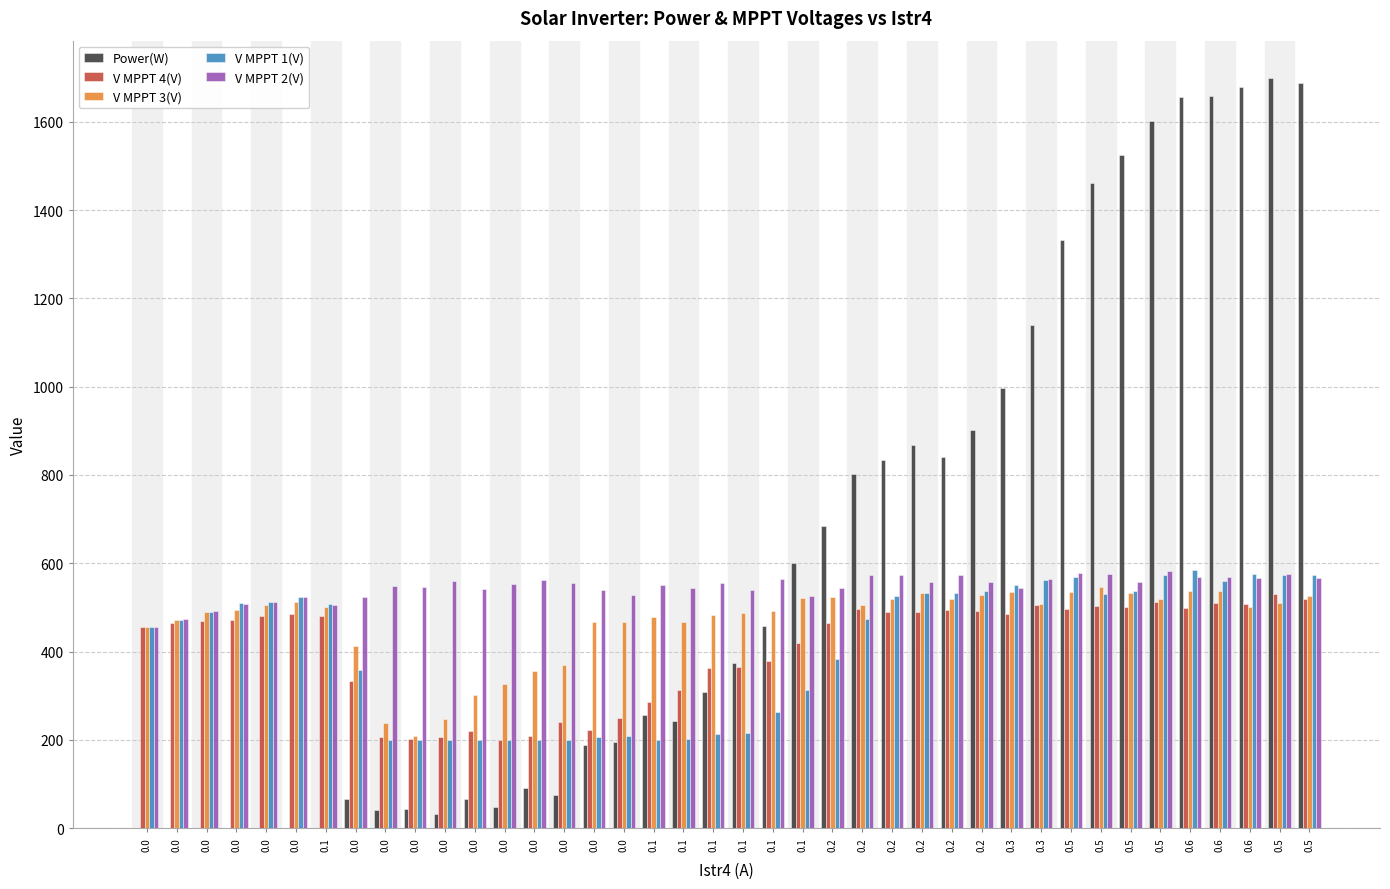

Reading left to right, transcribe all the data shown in this chart.

Power(W): 0.0=0.0	0.0=0.0	0.0=0.0	0.0=0.0	0.0=0.0	0.0=0.0	0.1=0.0	0.0=66.0	0.0=40.0	0.0=44.0	0.0=33.0	0.0=66.0	0.0=47.0	0.0=92.0	0.0=76.0	0.0=188.0	0.0=194.0	0.1=257.0	0.1=243.0	0.1=309.0	0.1=374.0	0.1=459.0	0.1=601.0	0.2=685.0	0.2=803.0	0.2=834.0	0.2=868.0	0.2=840.0	0.2=903.0	0.3=998.0	0.3=1140.0	0.5=1332.0	0.5=1461.0	0.5=1524.0	0.5=1601.0	0.6=1657.0	0.6=1659.0	0.6=1679.0	0.5=1699.0	0.5=1688.0
V MPPT 4(V): 0.0=456.0	0.0=463.7	0.0=469.8	0.0=470.6	0.0=480.5	0.0=485.4	0.1=481.1	0.0=334.4	0.0=206.0	0.0=201.4	0.0=205.4	0.0=219.3	0.0=199.8	0.0=209.0	0.0=240.8	0.0=221.7	0.0=250.5	0.1=286.0	0.1=312.9	0.1=361.8	0.1=364.0	0.1=379.6	0.1=419.8	0.2=463.7	0.2=496.5	0.2=489.8	0.2=490.0	0.2=494.8	0.2=491.0	0.3=486.1	0.3=506.4	0.5=496.7	0.5=503.9	0.5=499.8	0.5=511.4	0.6=498.8	0.6=510.7	0.6=508.0	0.5=530.1	0.5=518.8
V MPPT 3(V): 0.0=455.5	0.0=472.4	0.0=489.7	0.0=494.1	0.0=506.3	0.0=512.2	0.1=501.9	0.0=413.2	0.0=237.6	0.0=207.6	0.0=247.7	0.0=302.3	0.0=325.6	0.0=355.5	0.0=368.8	0.0=466.3	0.0=467.6	0.1=477.9	0.1=465.9	0.1=481.8	0.1=487.8	0.1=491.9	0.1=521.8	0.2=522.5	0.2=504.6	0.2=518.8	0.2=532.9	0.2=519.7	0.2=528.9	0.3=535.0	0.3=508.4	0.5=534.0	0.5=545.8	0.5=531.9	0.5=519.7	0.6=538.3	0.6=537.7	0.6=500.0	0.5=509.3	0.5=524.9
V MPPT 1(V): 0.0=455.7	0.0=472.6	0.0=490.2	0.0=509.8	0.0=512.1	0.0=522.8	0.1=507.0	0.0=357.6	0.0=200.1	0.0=199.9	0.0=199.5	0.0=199.7	0.0=199.8	0.0=200.2	0.0=199.5	0.0=206.7	0.0=208.1	0.1=200.6	0.1=201.6	0.1=212.8	0.1=215.9	0.1=263.4	0.1=314.0	0.2=384.1	0.2=474.6	0.2=526.5	0.2=533.6	0.2=531.8	0.2=537.7	0.3=551.4	0.3=562.7	0.5=567.9	0.5=530.0	0.5=538.0	0.5=573.8	0.6=584.1	0.6=560.7	0.6=576.6	0.5=572.6	0.5=573.1
V MPPT 2(V): 0.0=456.6	0.0=473.5	0.0=491.0	0.0=508.4	0.0=512.7	0.0=523.5	0.1=504.4	0.0=523.0	0.0=549.0	0.0=545.2	0.0=560.2	0.0=541.9	0.0=553.3	0.0=562.2	0.0=555.2	0.0=540.1	0.0=528.2	0.1=551.2	0.1=544.2	0.1=554.2	0.1=539.0	0.1=565.2	0.1=525.5	0.2=543.3	0.2=572.3	0.2=574.3	0.2=558.2	0.2=574.5	0.2=557.7	0.3=544.6	0.3=564.4	0.5=577.5	0.5=575.2	0.5=558.5	0.5=583.5	0.6=568.6	0.6=568.3	0.6=566.3	0.5=575.3	0.5=567.3